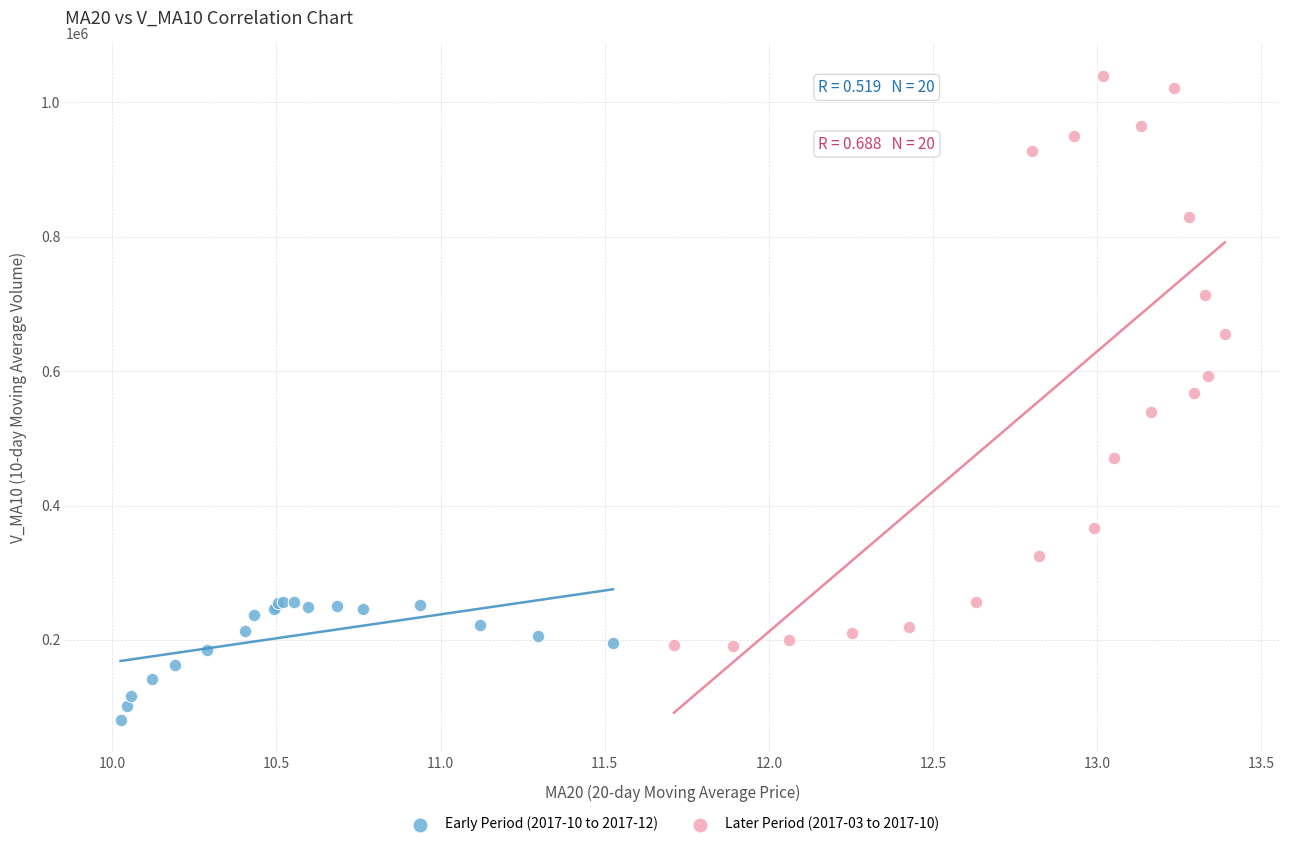

Which series has the widest spread of Y values?

Later Period (2017-03 to 2017-10)